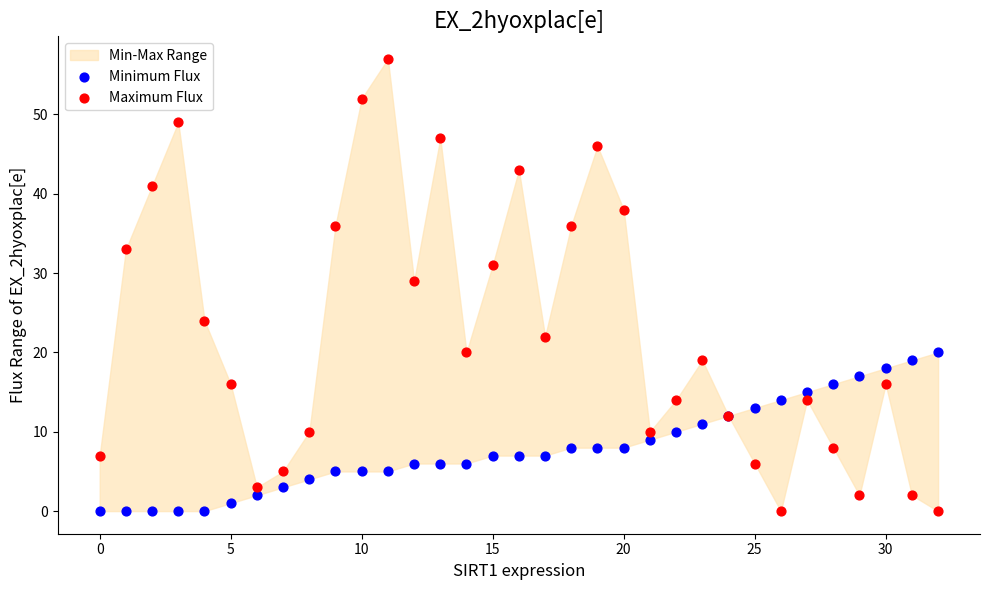

Which series has the widest spread of Y values?

Maximum Flux